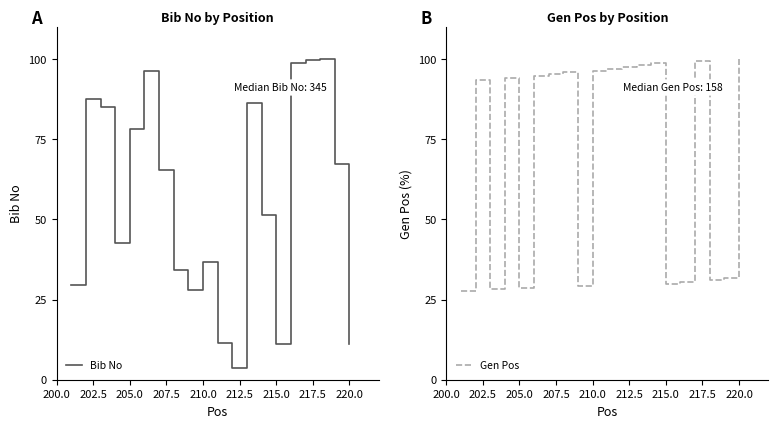

What is the minimum value for Bib No?

3.8